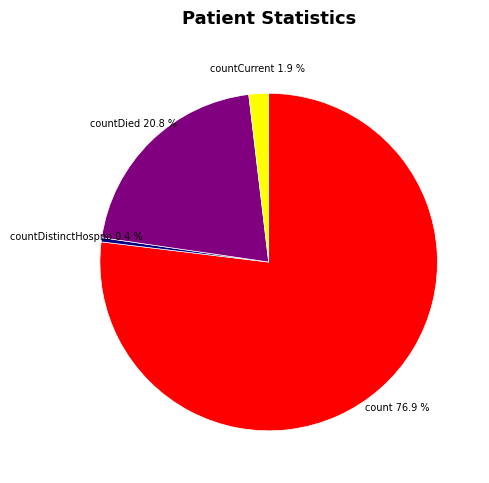

Is there any slice that represents more than half of the pie?

Yes